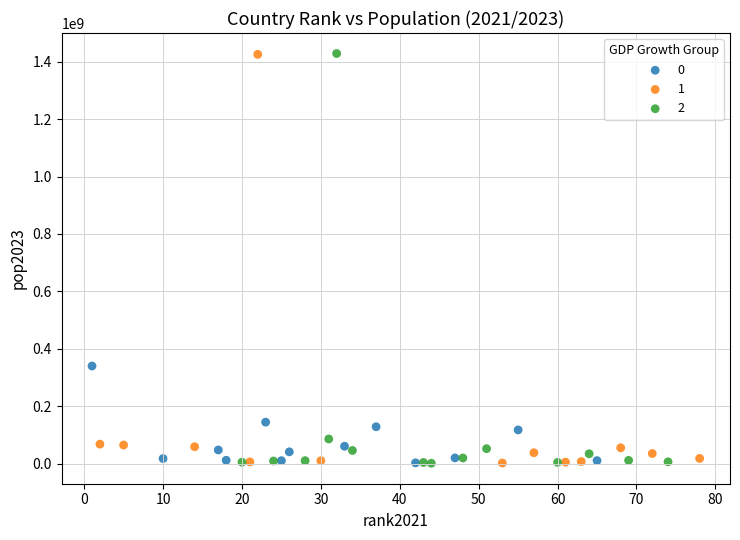

What are all the series names shown in the legend?

0, 1, 2